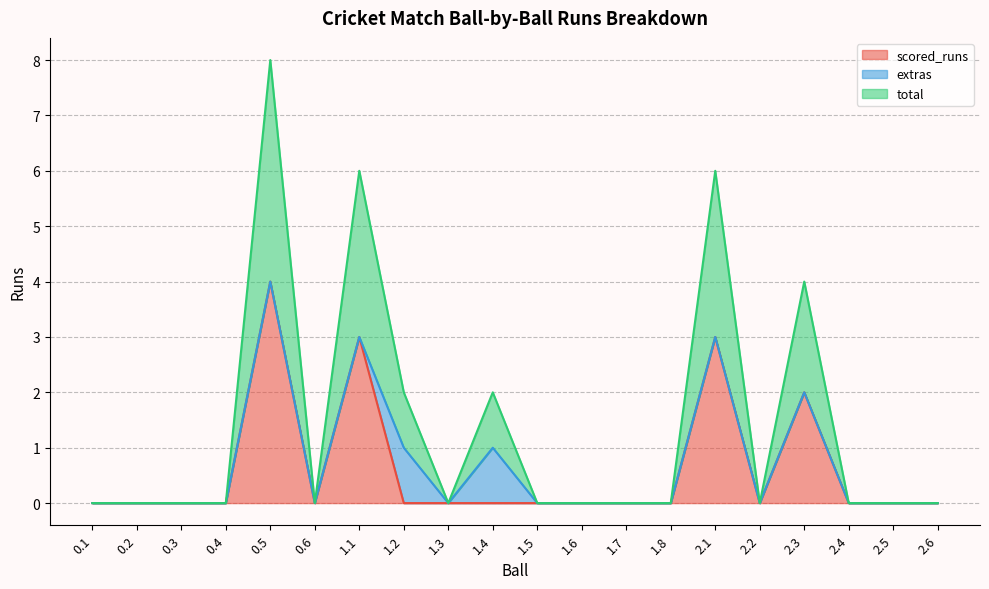

Does the chart display data point markers on the line(s)?

No